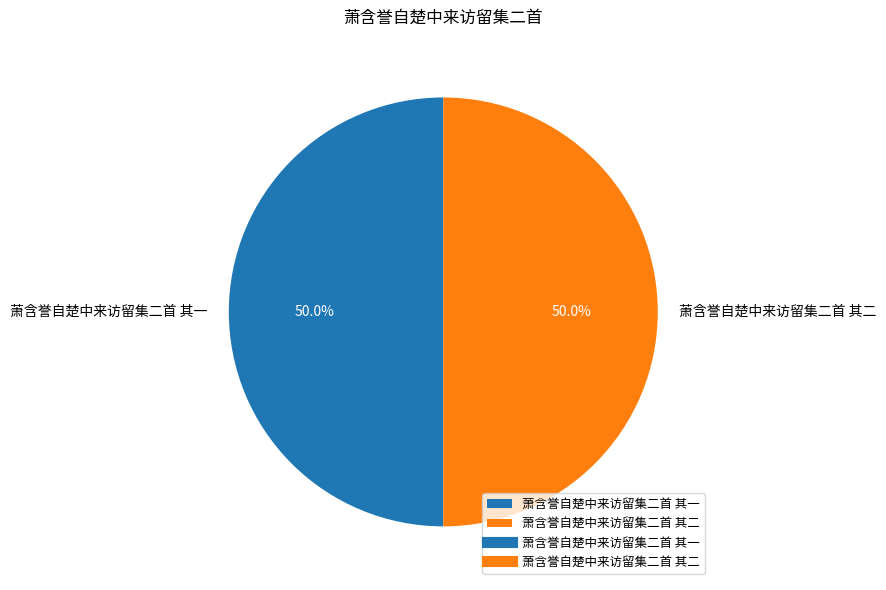

How much of the chart is everything except 萧含誉自楚中来访留集二首 其一?

50.0%